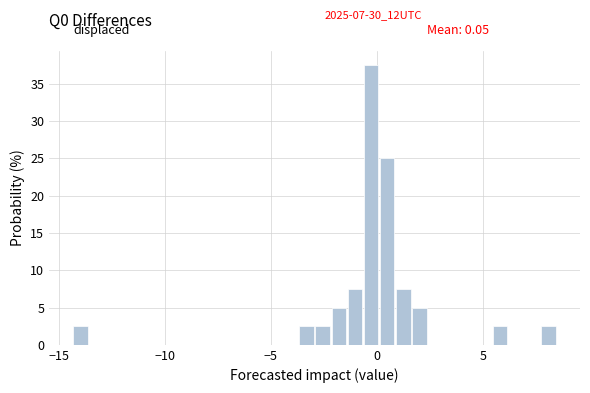

Around what value on the x-axis is the tallest bar? Give the approximate position of its centre, as read against the axis.

-0.5